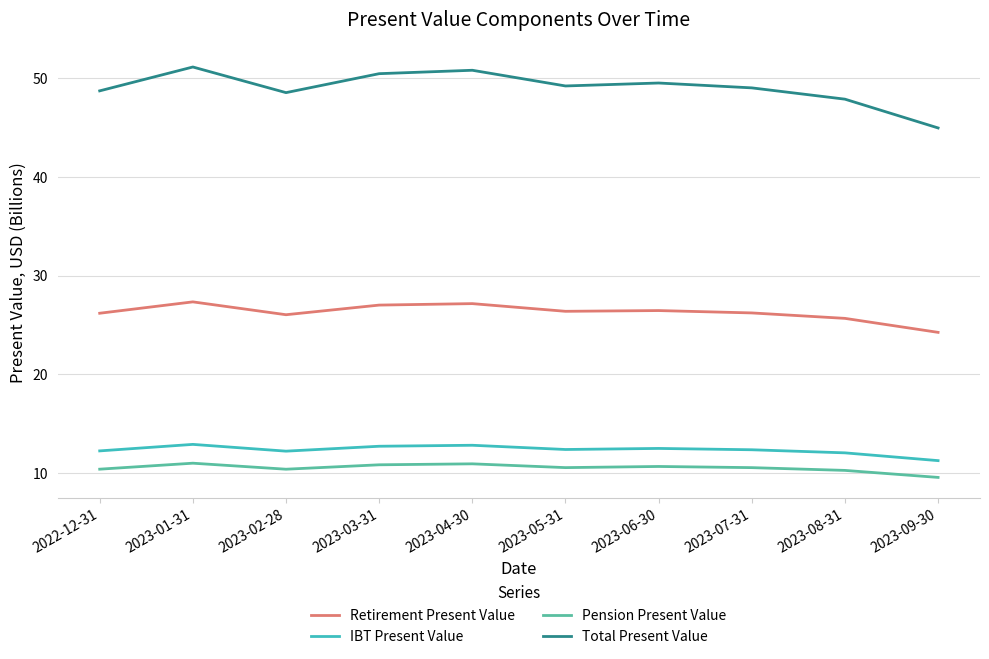

What is the minimum value for Retirement Present Value?

24.2